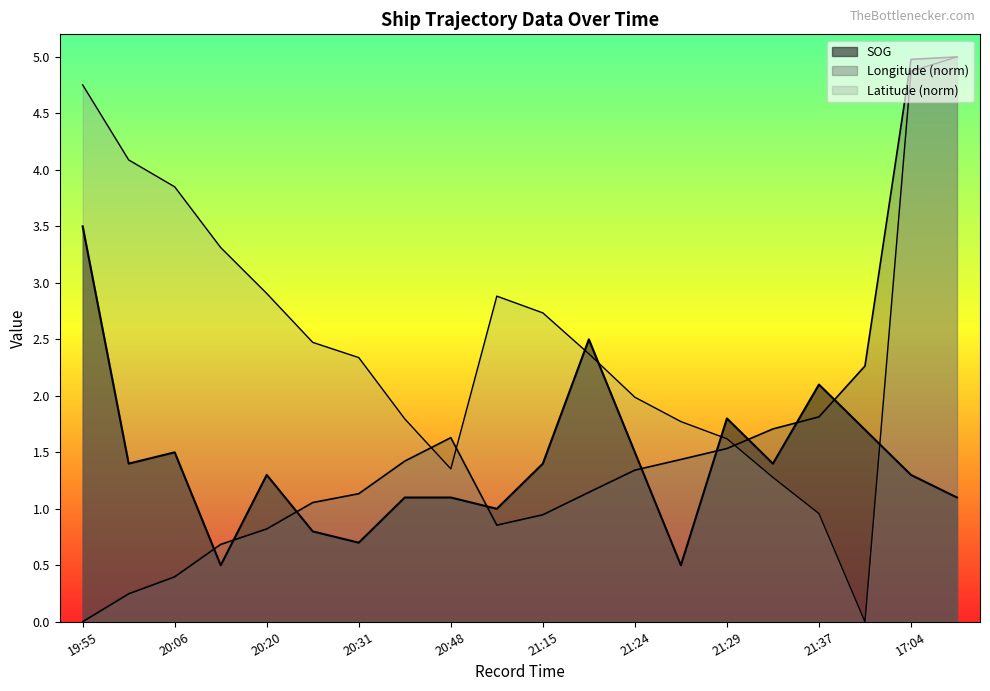

List the series in order of their peak value, highest first.

Longitude, Latitude, SOG